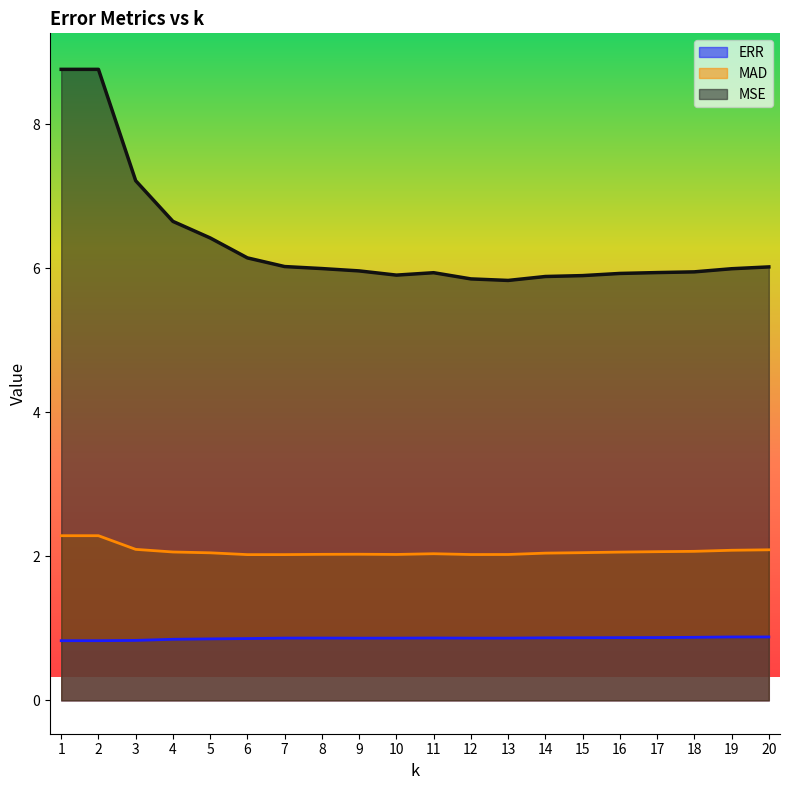

True or false: MSE and ERR cross at least once.

False